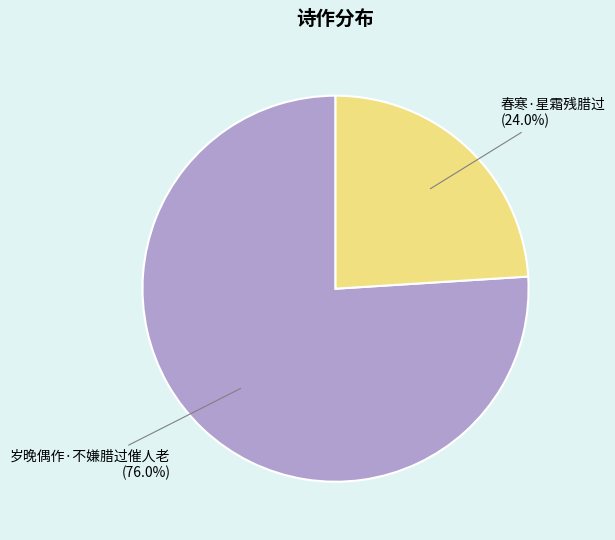

What is the majority slice?

岁晚偶作·不嫌腊过催人老